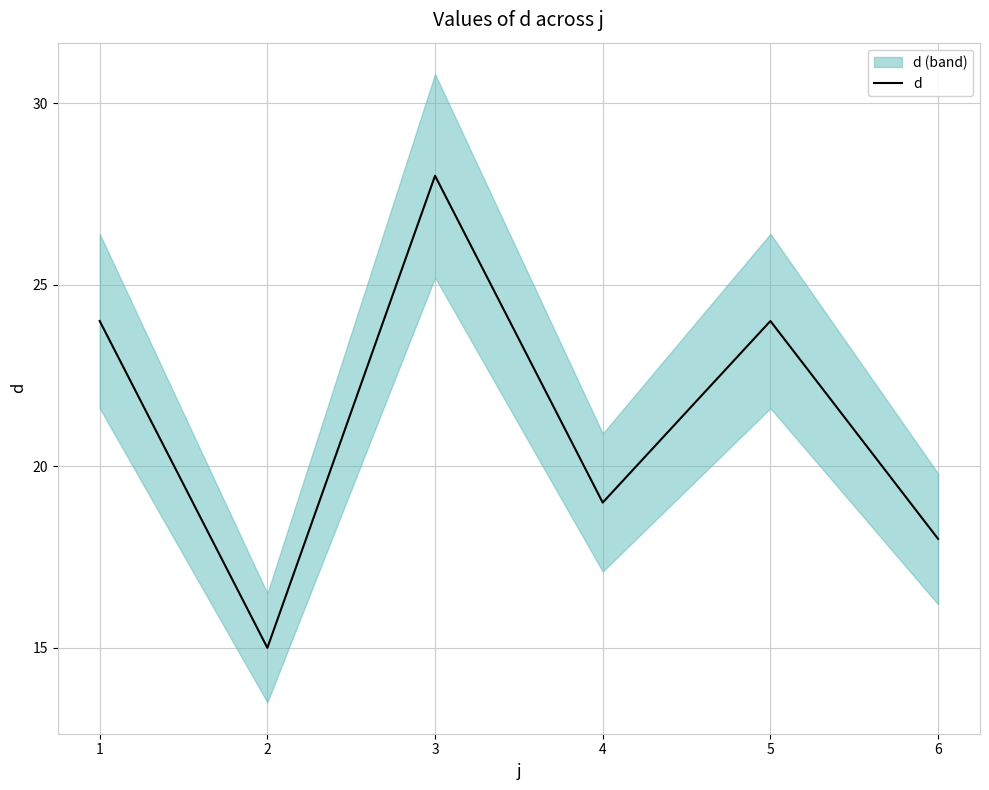

At which label is d closest to 21?

4